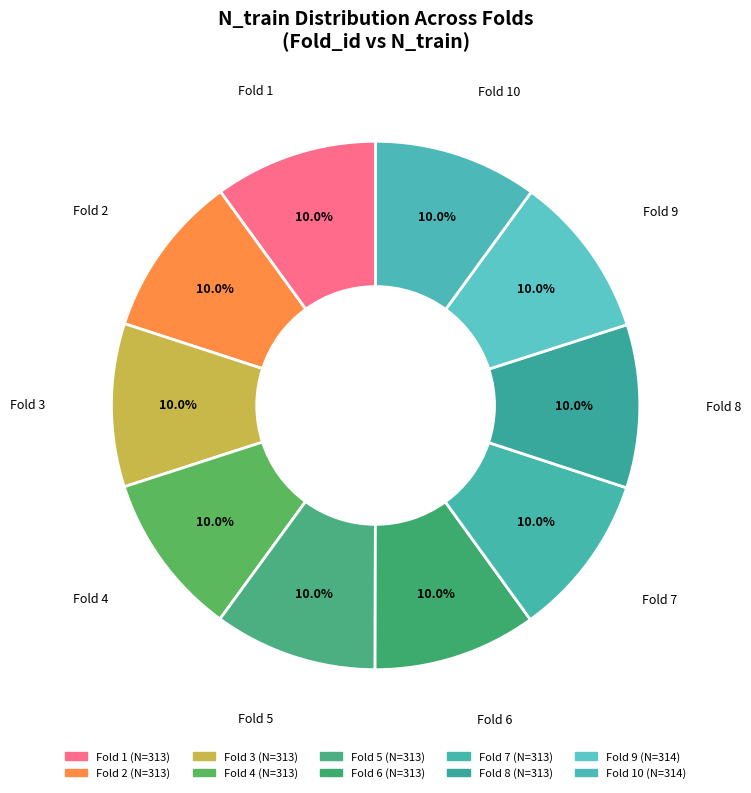

Which category has the biggest portion of the pie?

9